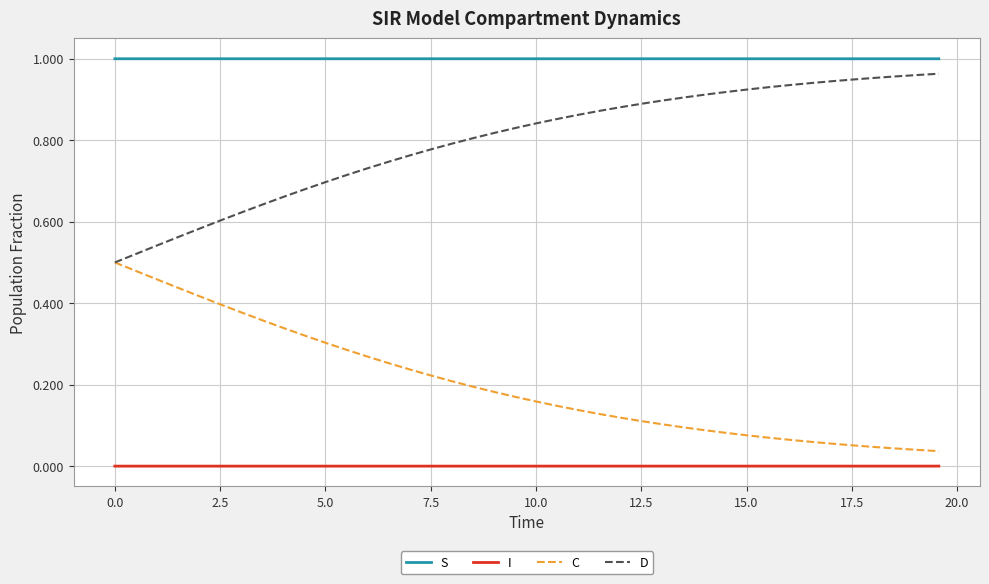

Which series has the largest total across all categories?

S